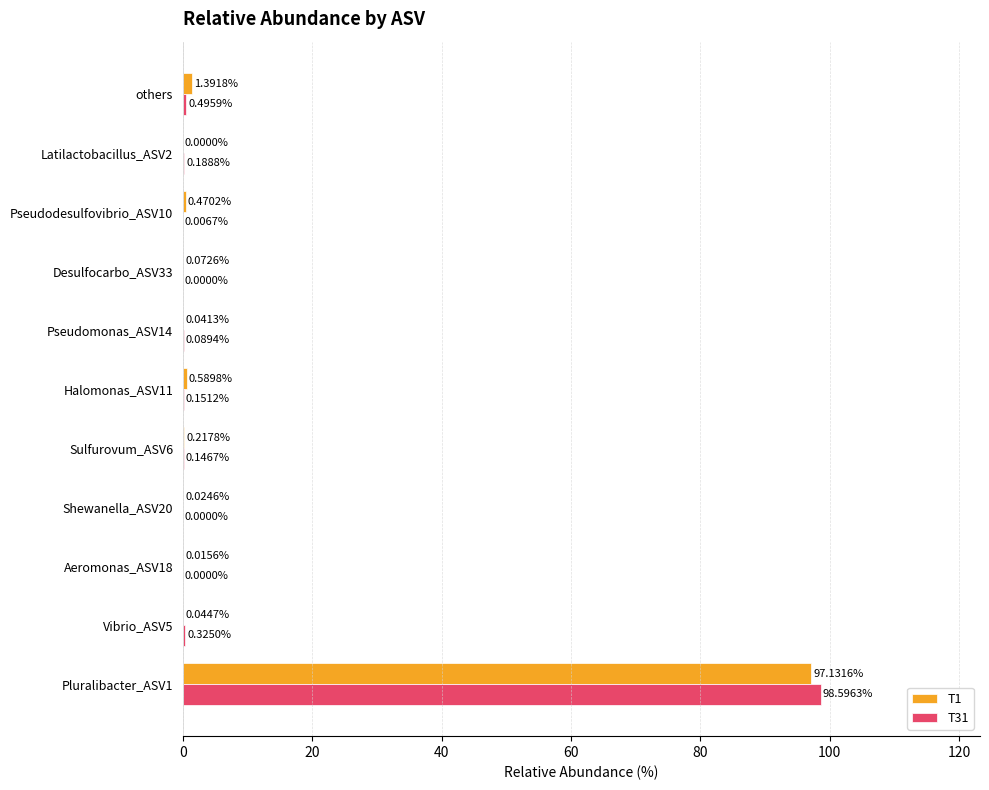

What is the sum of all T1 values?

100.0